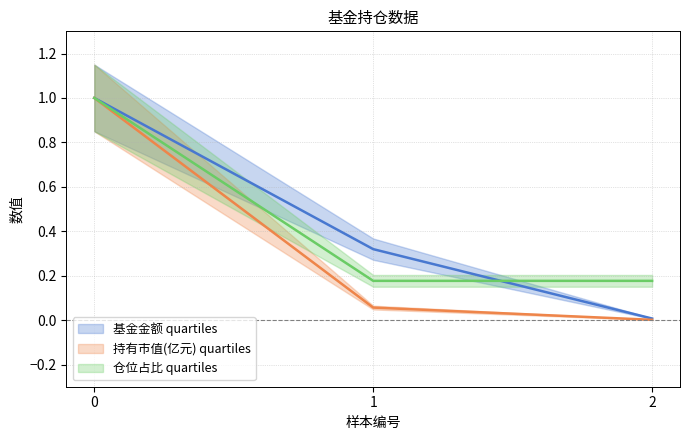

The value of 基金金额 at 0 is 1.0. True or false?

True